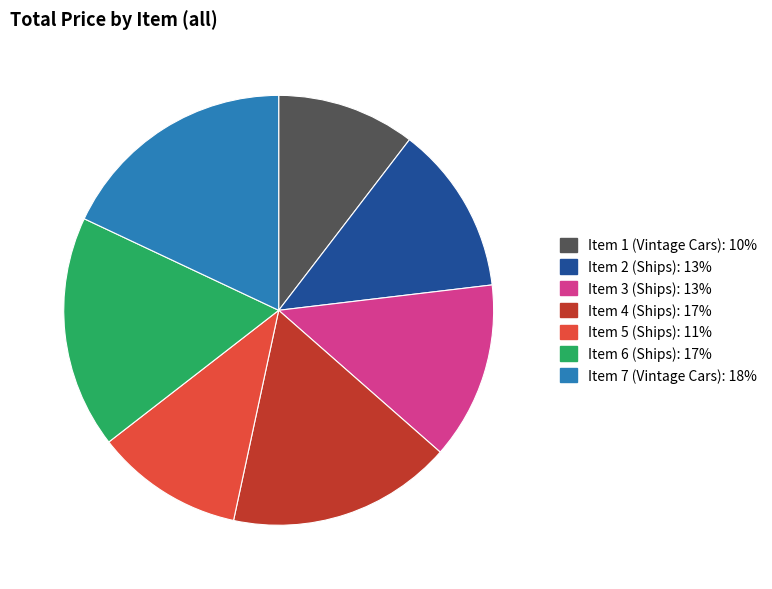

Approximately how many times larger is the value at Item 4 (Ships) compared to Item 2 (Ships)?

1.3